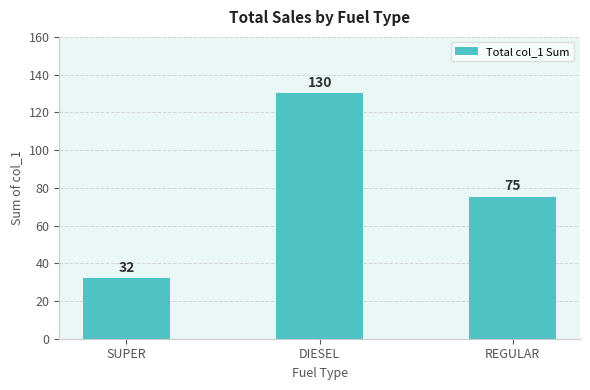

How many values are between 32 and 130?

3